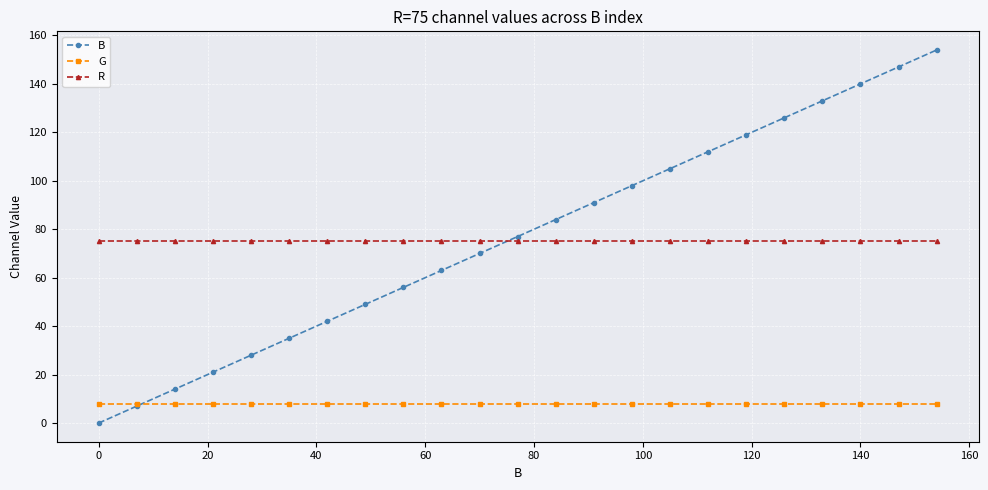

List the series in order of their peak value, highest first.

B, R, G